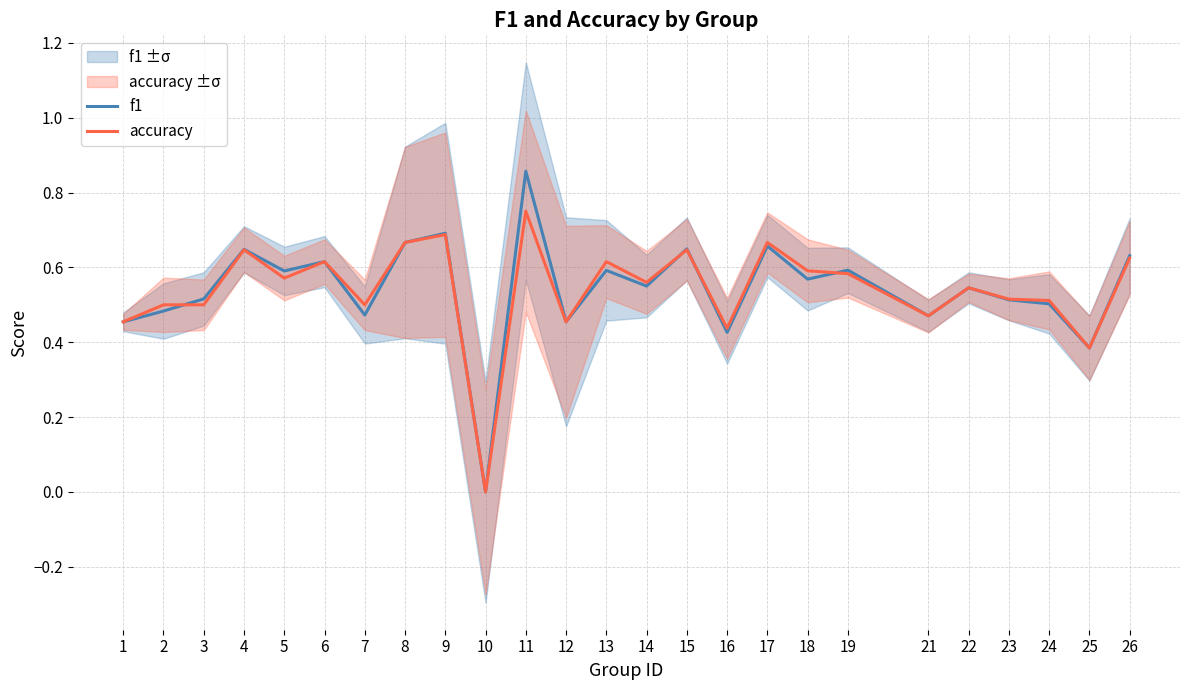

In accuracy, how many points are lower than both neighbors (excluding endpoints)?

8